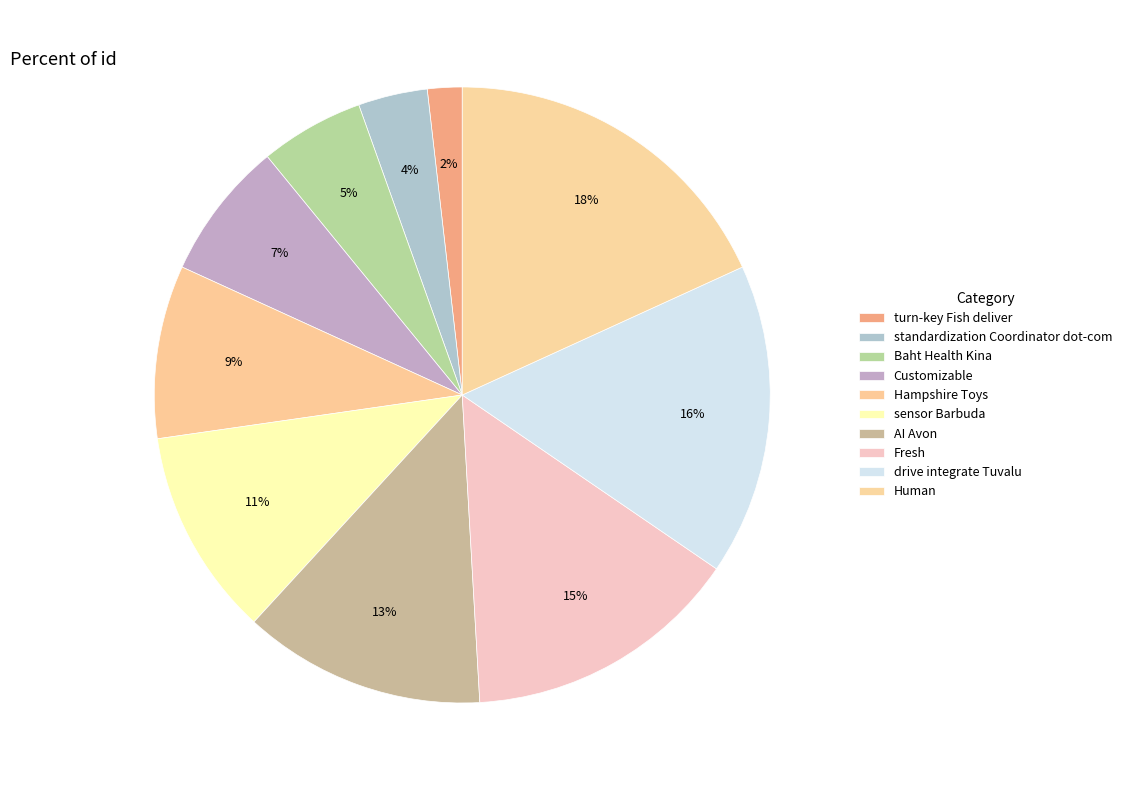

How many slices are in this pie chart?

10